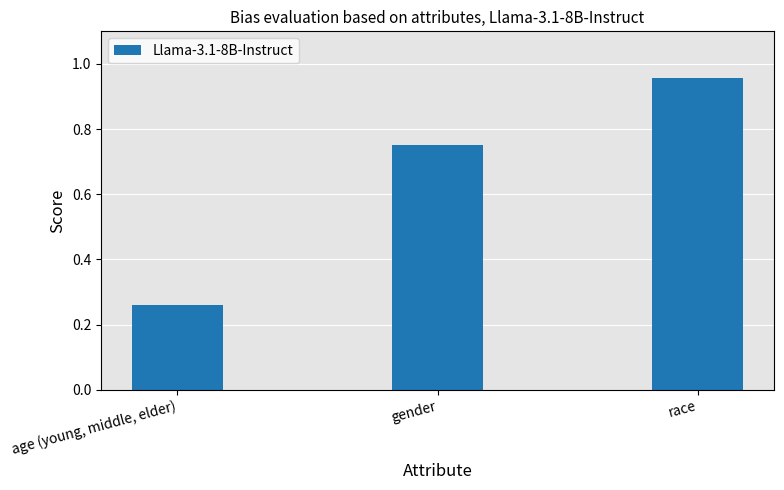

What is the change in value from gender to race?

+0.2